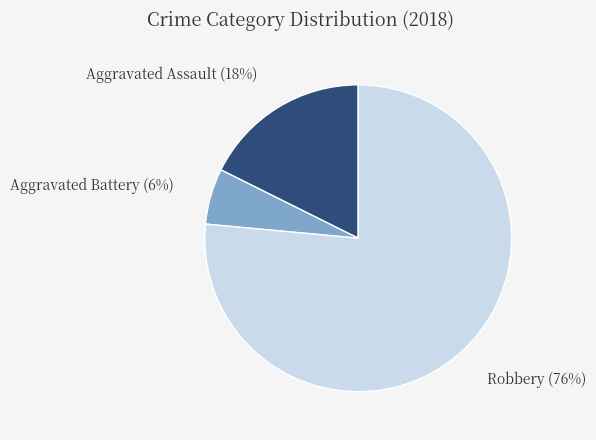

To the nearest percent, what is the average slice percentage?

33%